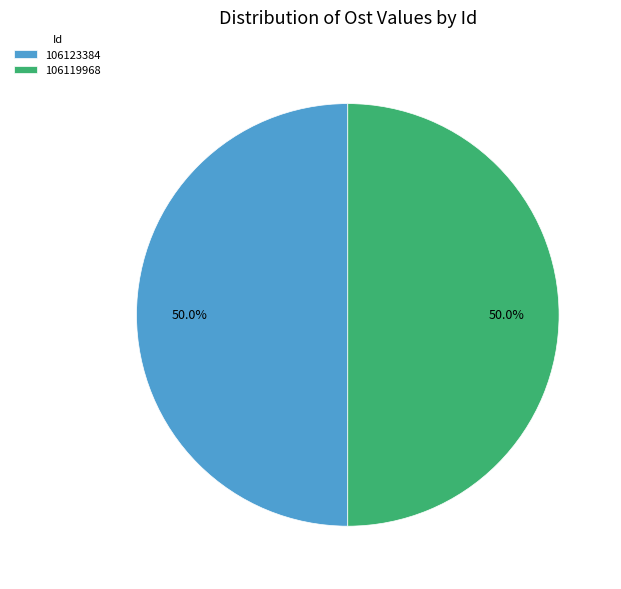

Is it true that 106123384 is 41% of the pie?

False